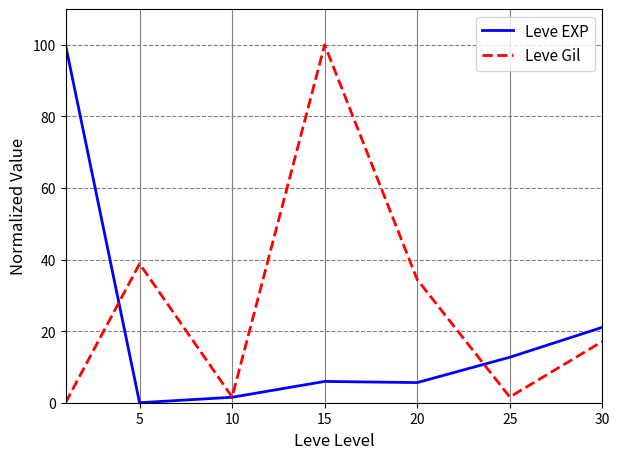

What is the difference between the maximum and minimum values in the Leve Gil series?

100.0